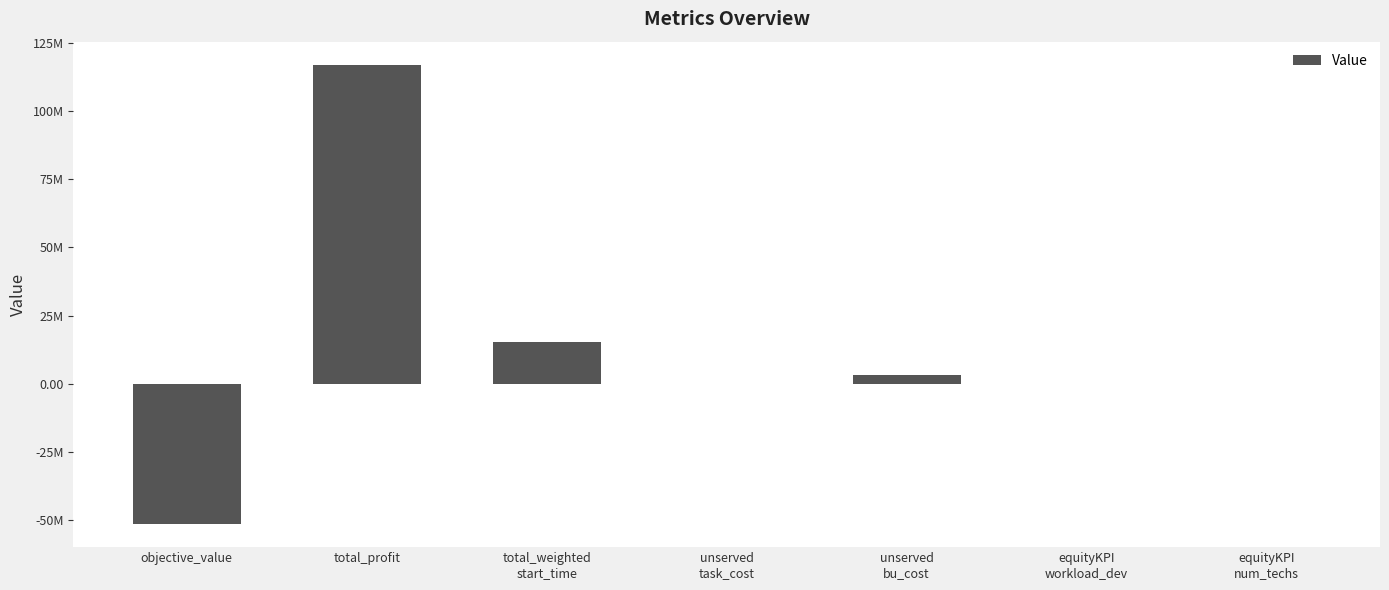

What is the difference between the maximum and second lowest values?

116999883.3